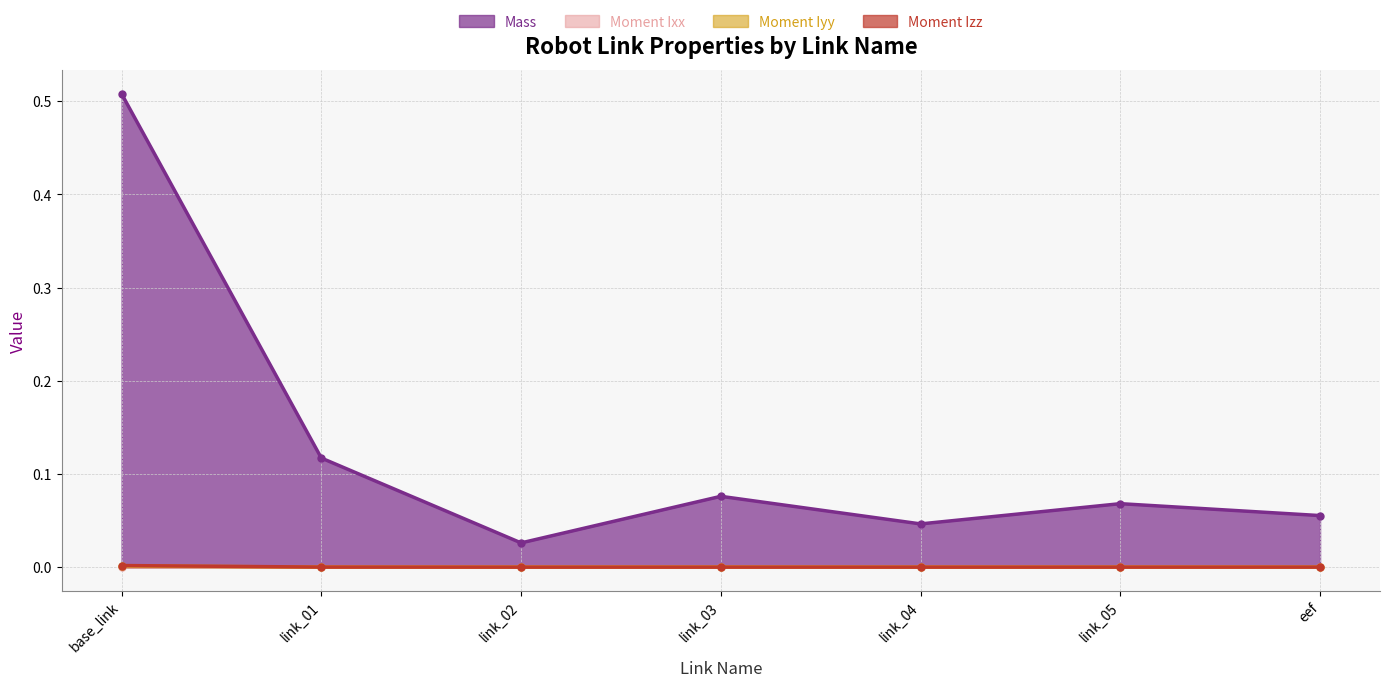

Which series has the largest total across all categories?

Mass